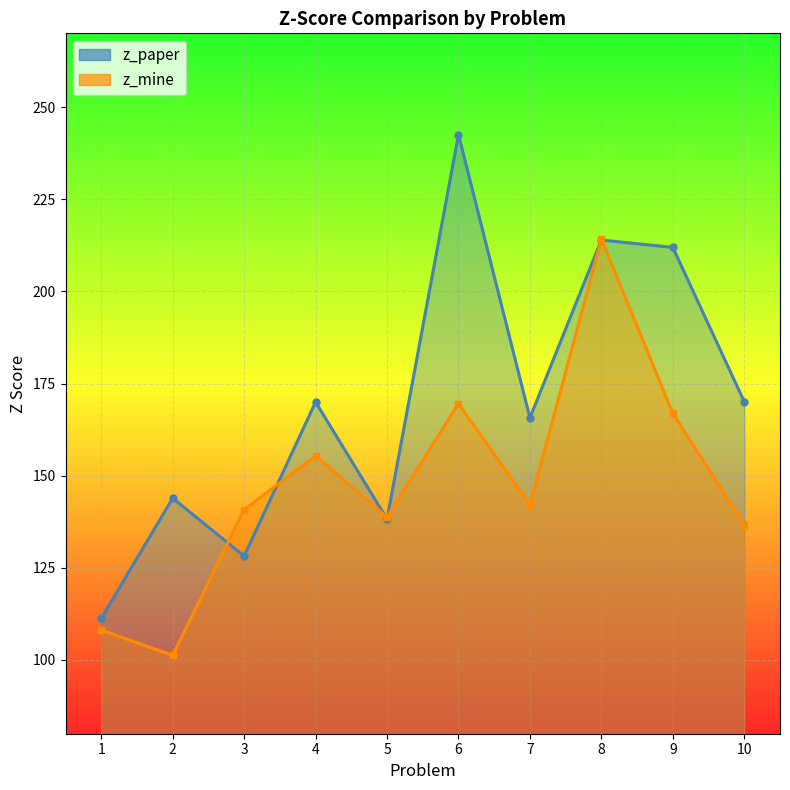

Which series has the widest spread of values?

z_paper